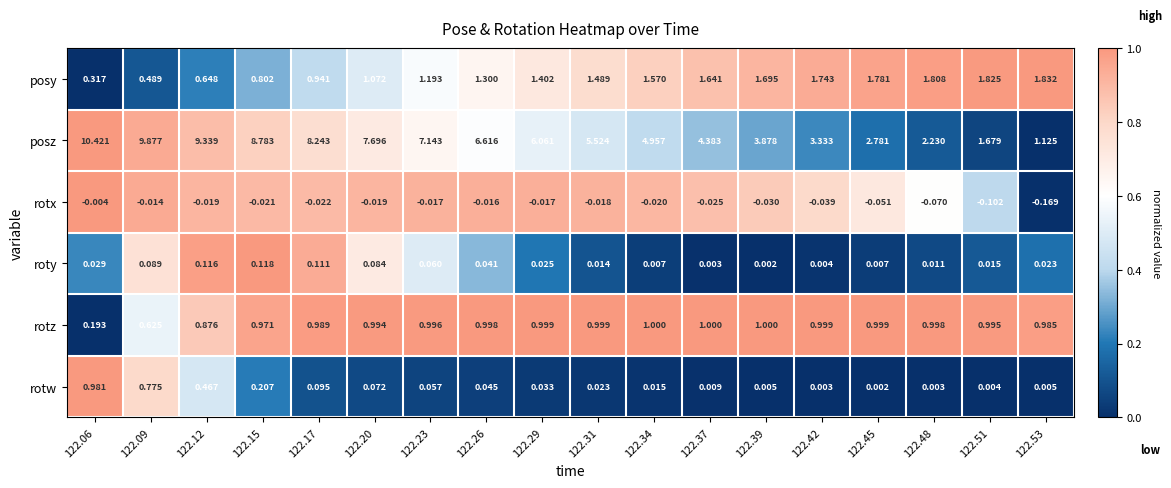

Between 122.06 and 122.42, which series saw the biggest shift?

posz